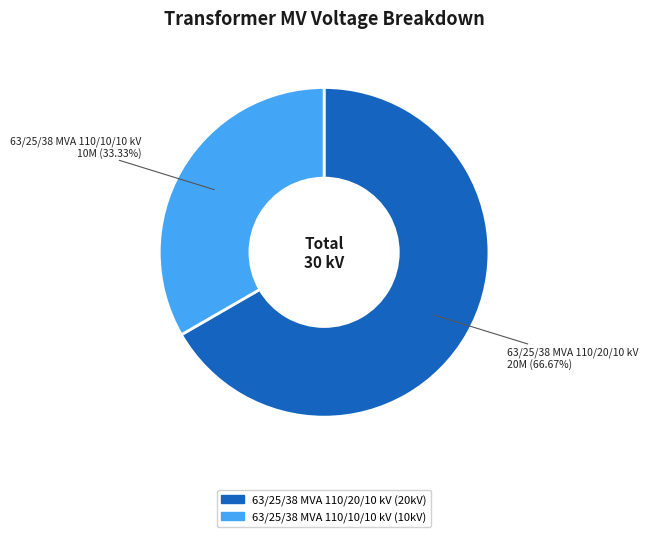

Is it true that 63/25/38 MVA 110/20/10 kV is 67% of the pie?

True